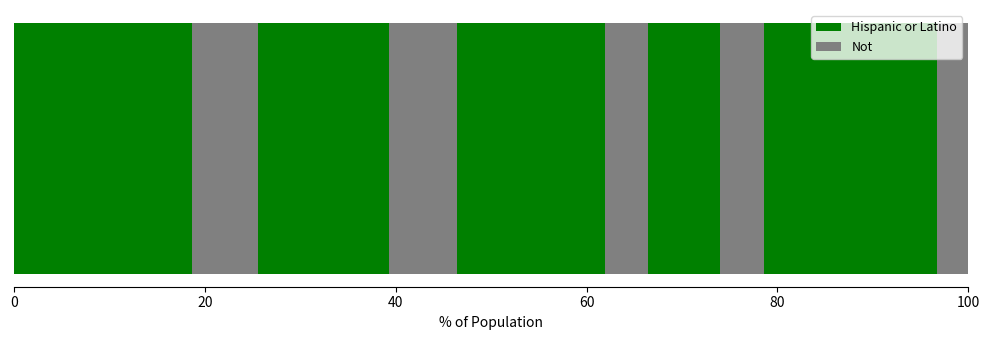

How many distinct data groups are displayed?

10